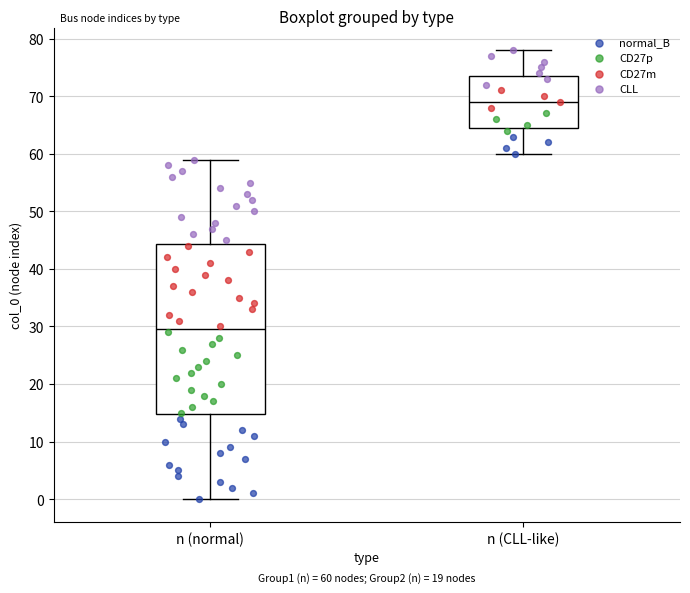

Which box has the lowest median line?

n (normal)